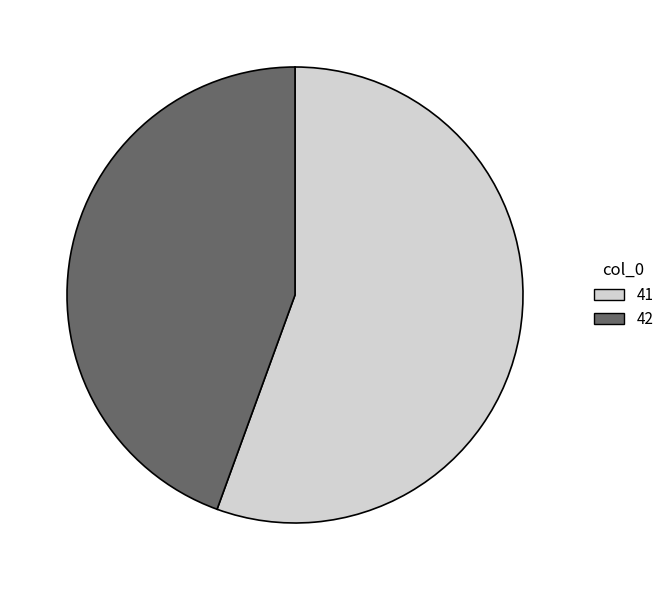

Is there a majority slice in this chart?

Yes